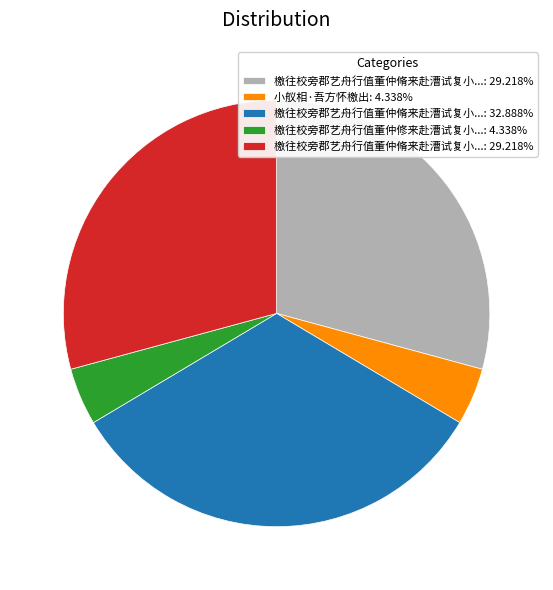

Does any single category account for the majority?

No